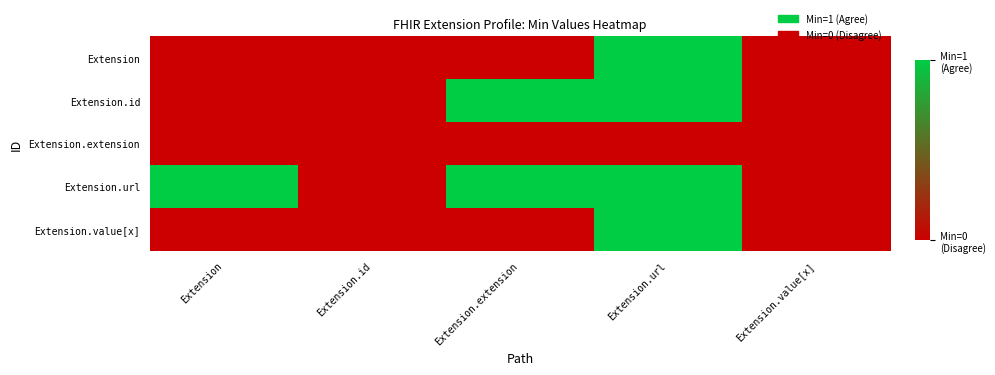

Reading left to right, list all the values displayed in this chart.

Extension: Extension=0	Extension.id=0	Extension.extension=0	Extension.url=1	Extension.value[x]=0
Extension.id: Extension=0	Extension.id=0	Extension.extension=1	Extension.url=1	Extension.value[x]=0
Extension.extension: Extension=0	Extension.id=0	Extension.extension=0	Extension.url=0	Extension.value[x]=0
Extension.url: Extension=1	Extension.id=0	Extension.extension=1	Extension.url=1	Extension.value[x]=0
Extension.value[x]: Extension=0	Extension.id=0	Extension.extension=0	Extension.url=1	Extension.value[x]=0